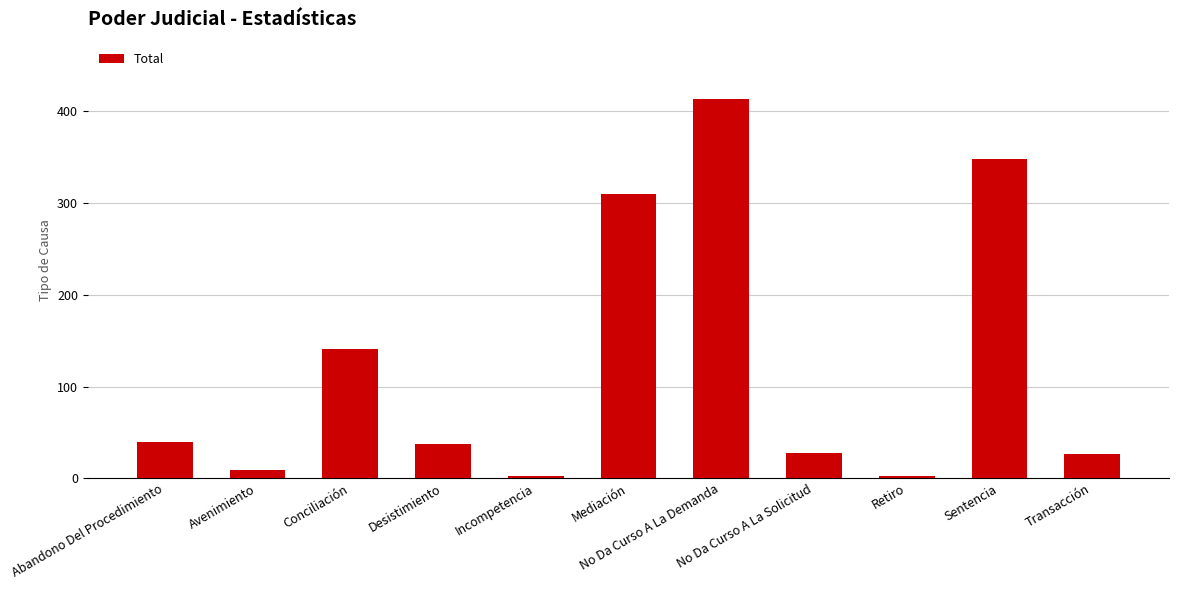

What is the sum of all values?

1357